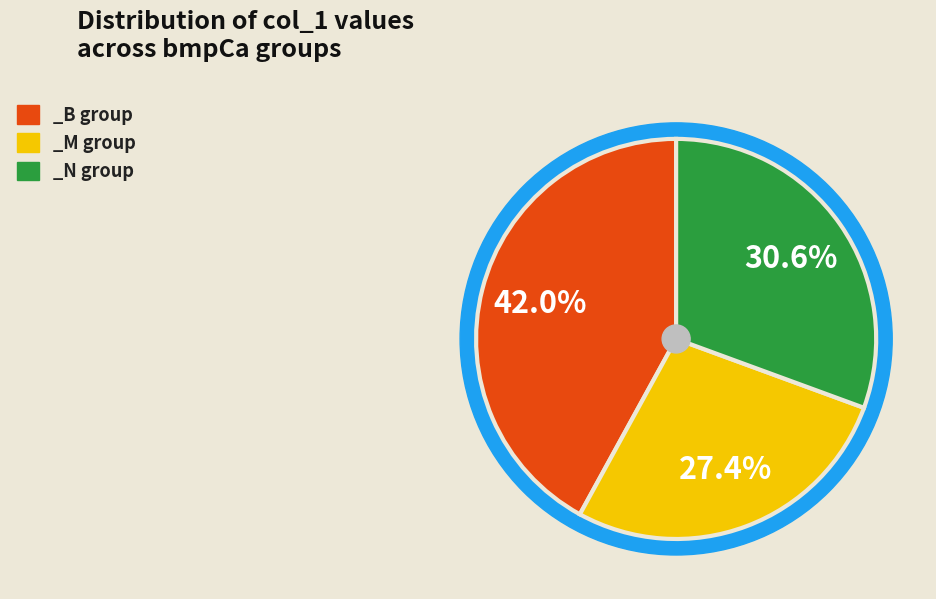

Does bmpCa_2_M represent more than half of the total?

No